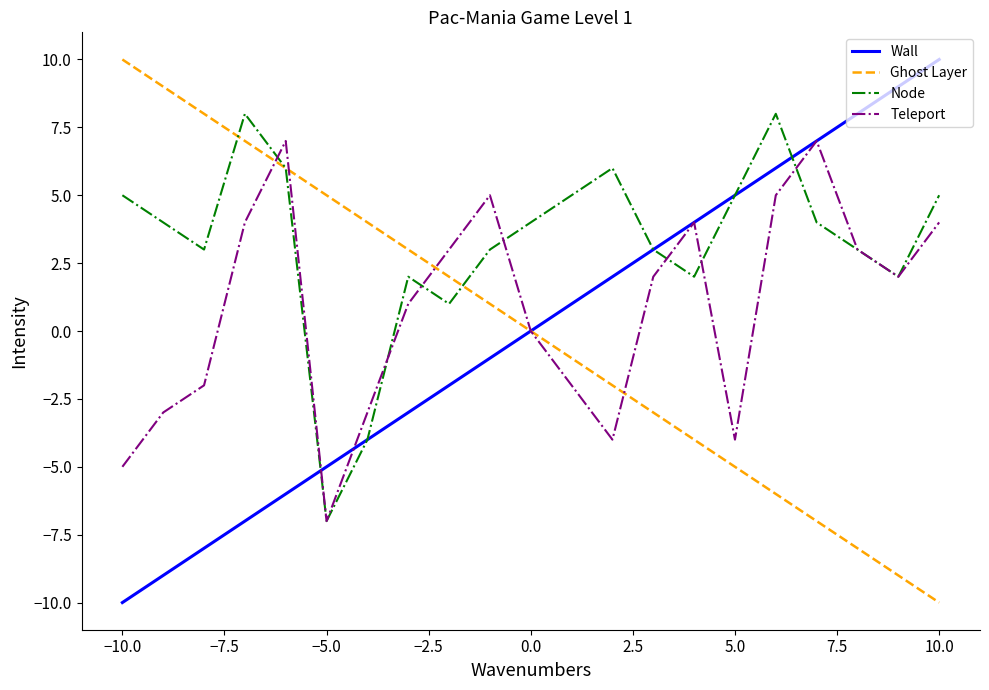

Reading left to right, extract all data points from this chart.

Wall: -10	-9	-8	-7	-6	-5	-4	-3	-2	-1	0	1	2	3	4	5	6	7	8	9	10
Ghost Layer: 10	9	8	7	6	5	4	3	2	1	0	-1	-2	-3	-4	-5	-6	-7	-8	-9	-10
Node: 5	4	3	8	6	-7	-4	2	1	3	4	5	6	3	2	5	8	4	3	2	5
Teleport: -5	-3	-2	4	7	-7	-3	1	3	5	0	-2	-4	2	4	-4	5	7	3	2	4